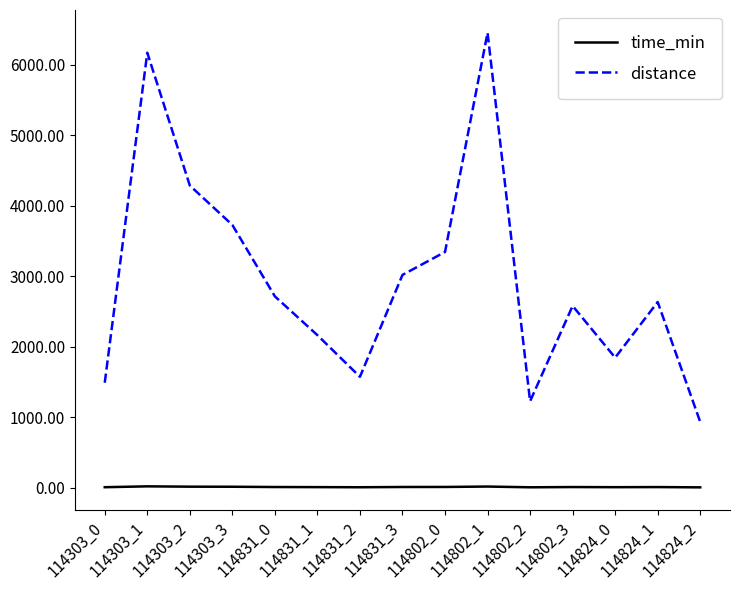

True or false: time_min and distance intersect in this chart.

False